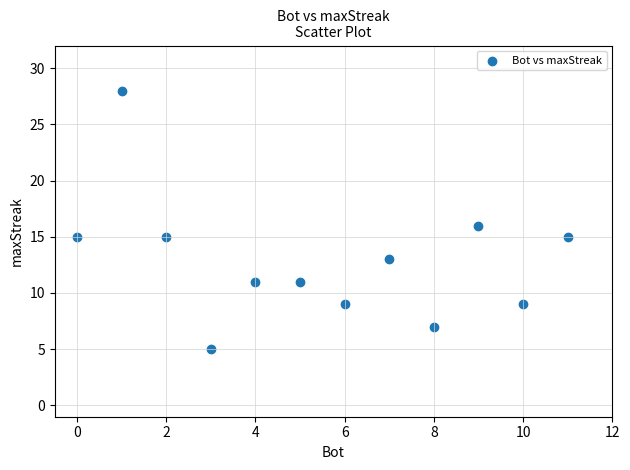

What is the range of Y values (max minus min)?

23